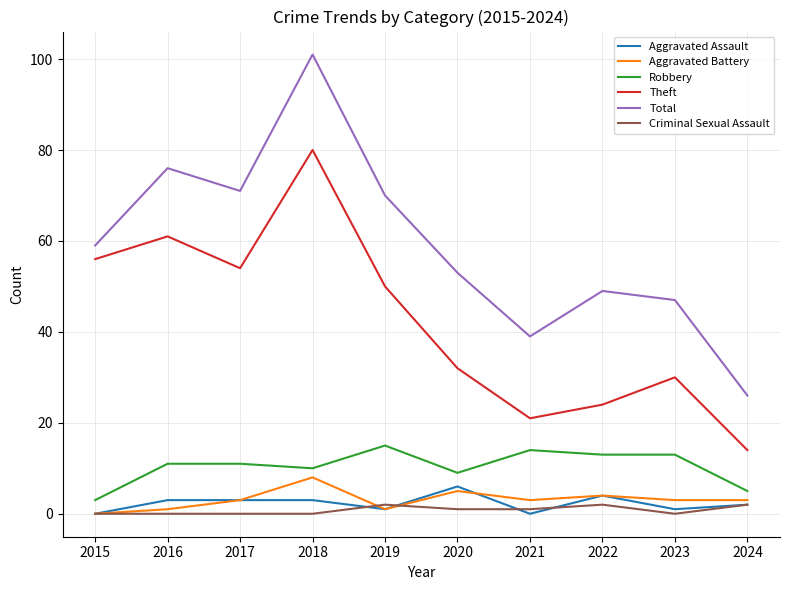

How many distinct data groups are displayed?

6